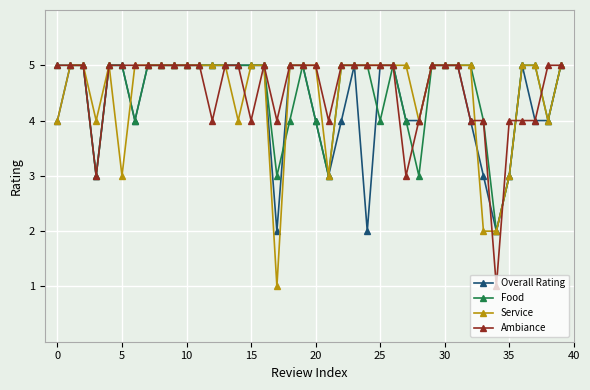

What is the greatest value displayed?

5